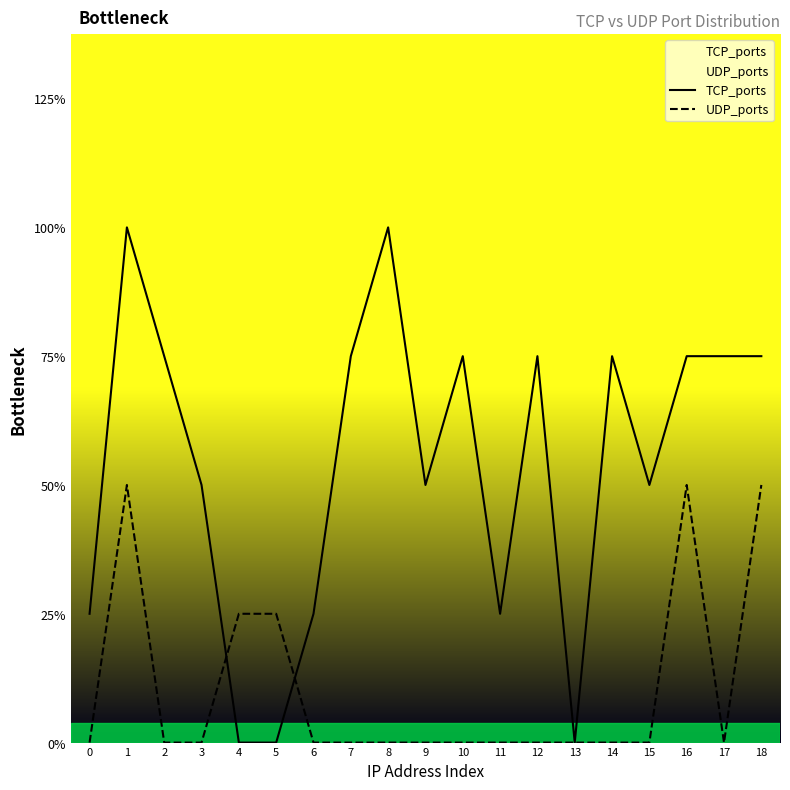

At 10, list the series in order from smallest to largest.

UDP_ports, TCP_ports